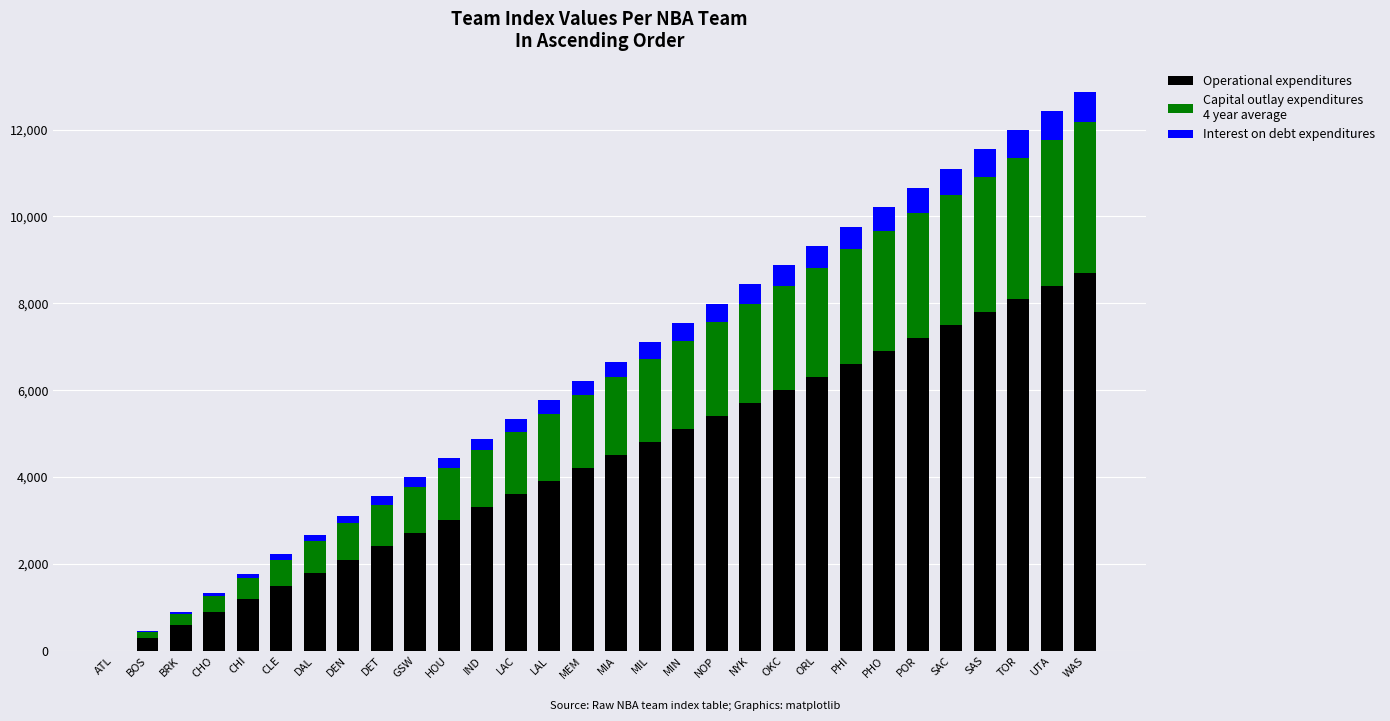

What is the total value across all series at PHI?

9768